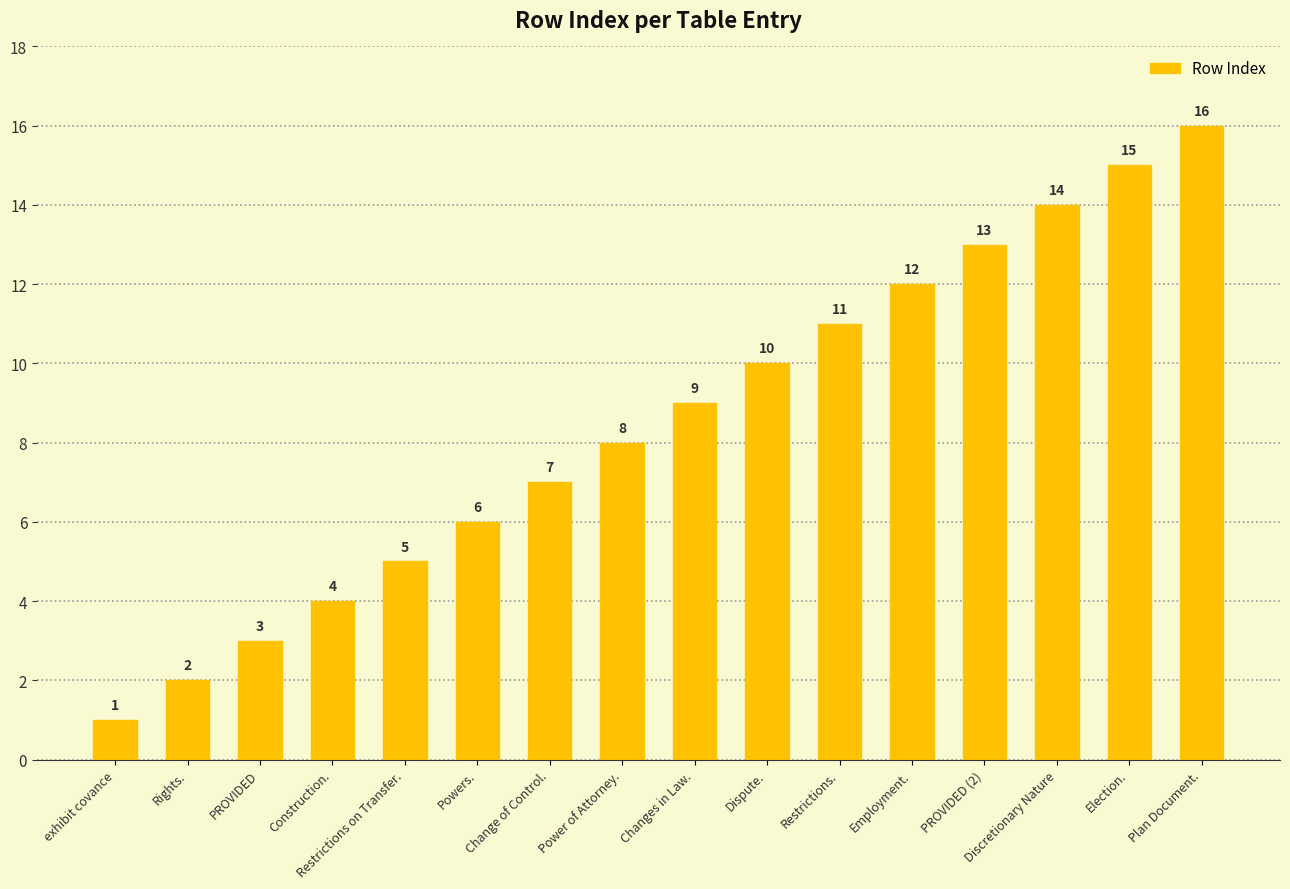

What is the smallest value displayed?

1